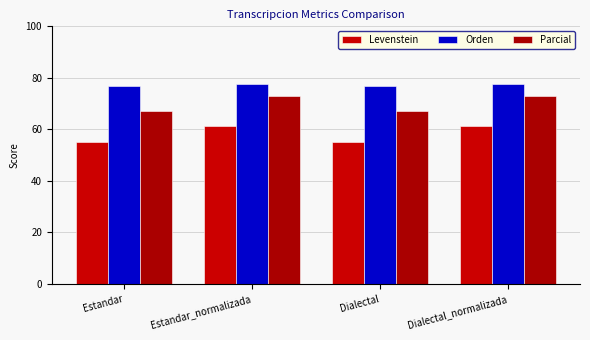

Is the value of Parcial at Dialectal_normalizada greater than the value of Orden at Estandar_normalizada?

No